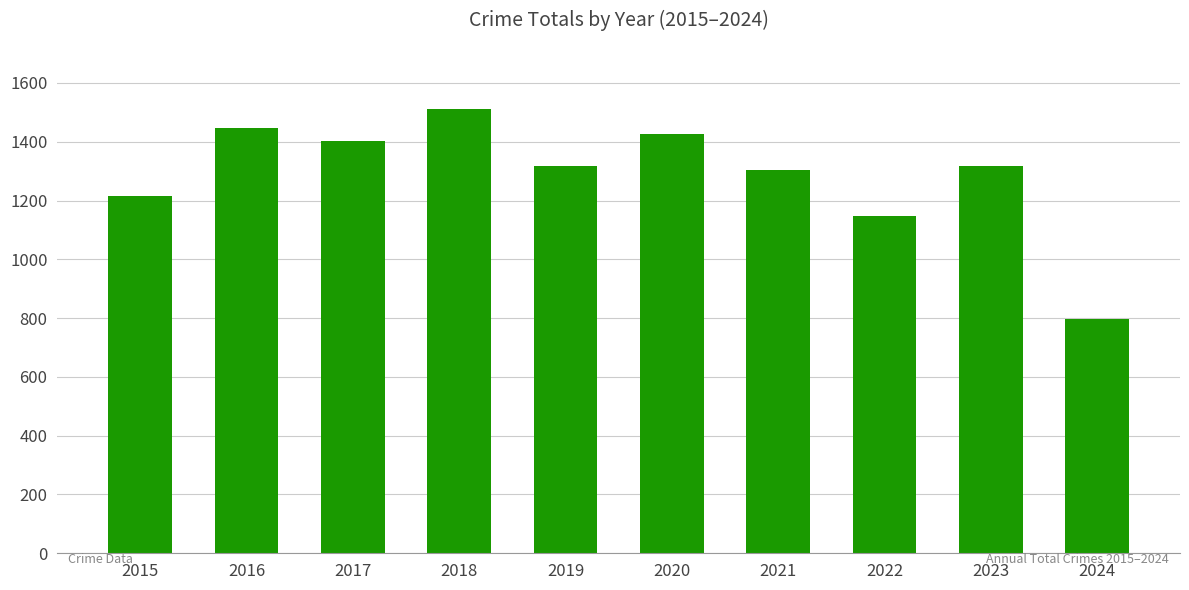

Which has a higher value, 2021 or 2020?

2020